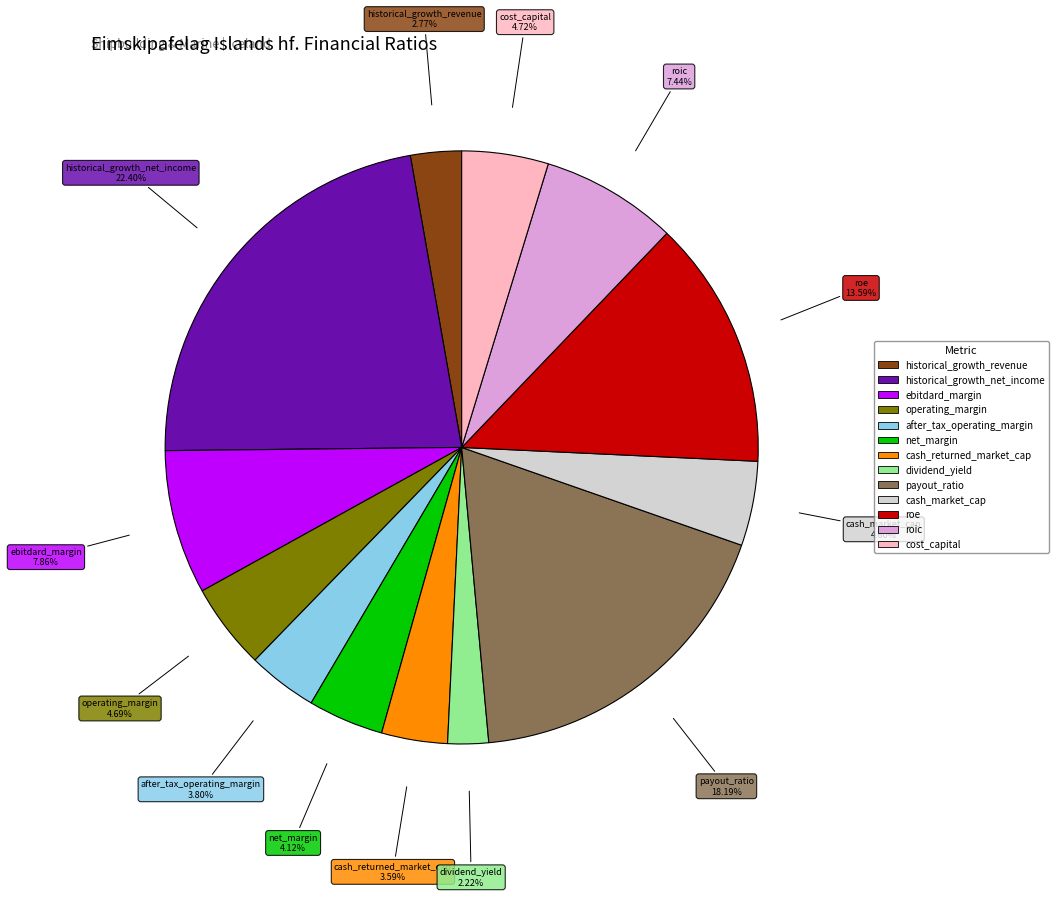

How many slices are in this pie chart?

13